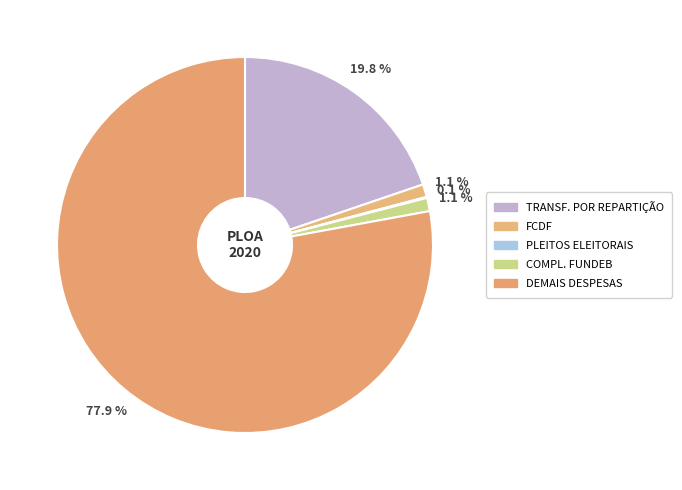

Which slice represents more than half of the pie?

Demais Despesas Primárias